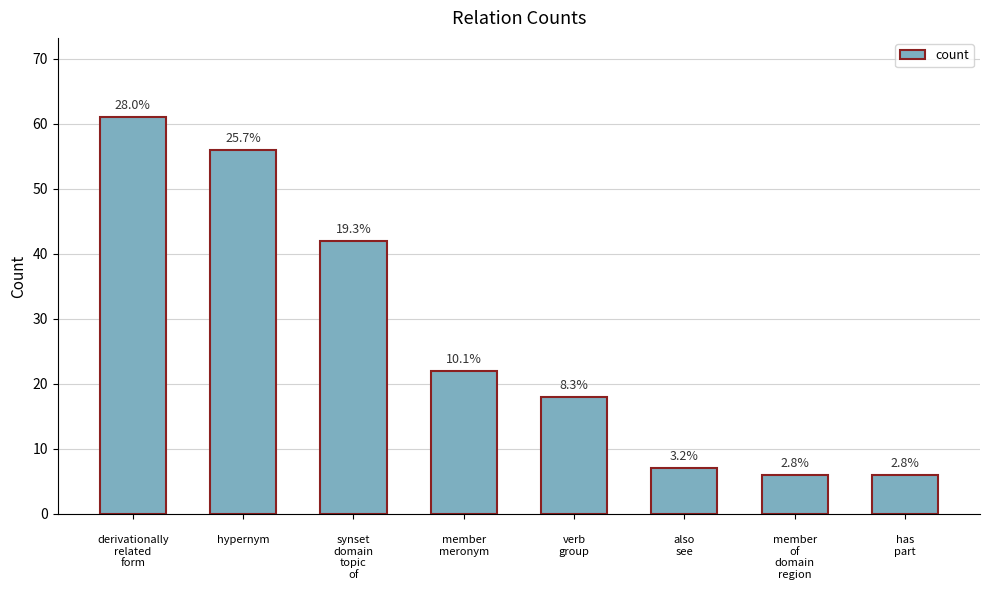

How many bars are there in total?

8